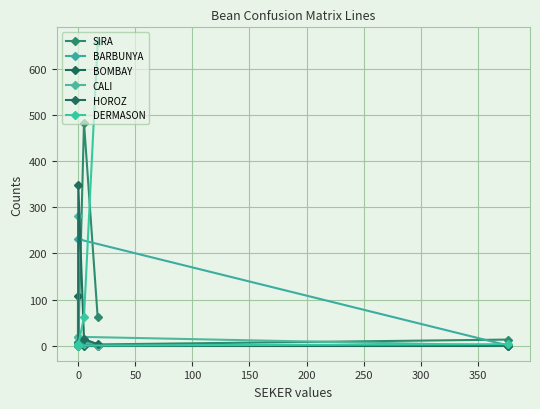

The BOMBAY series shows 0 at 0. True or false?

True